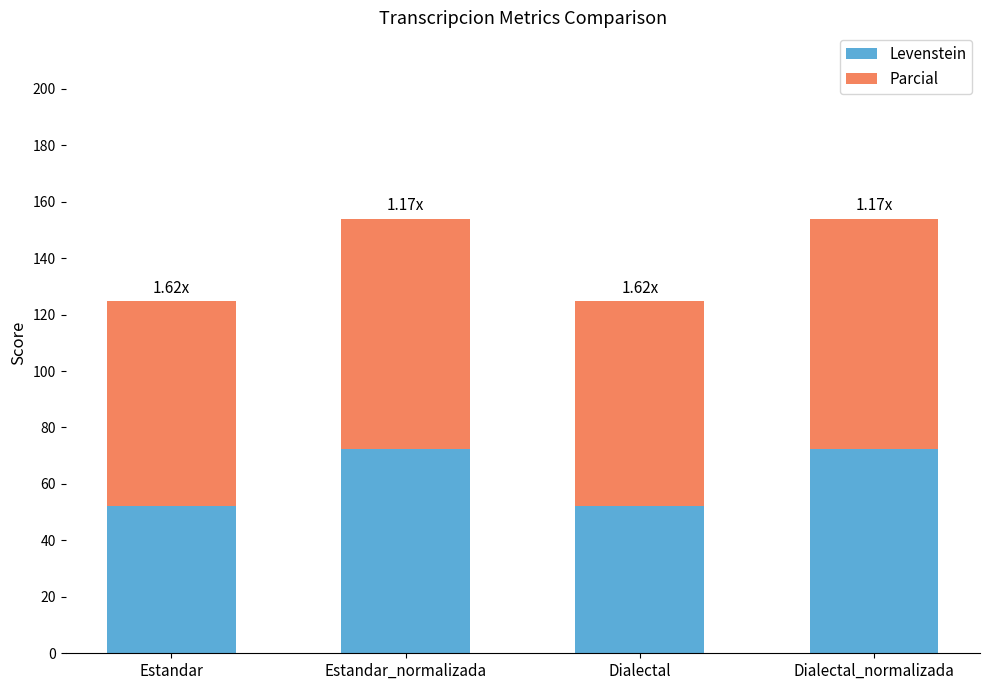

What is the average value of the Levenstein series?

62.2